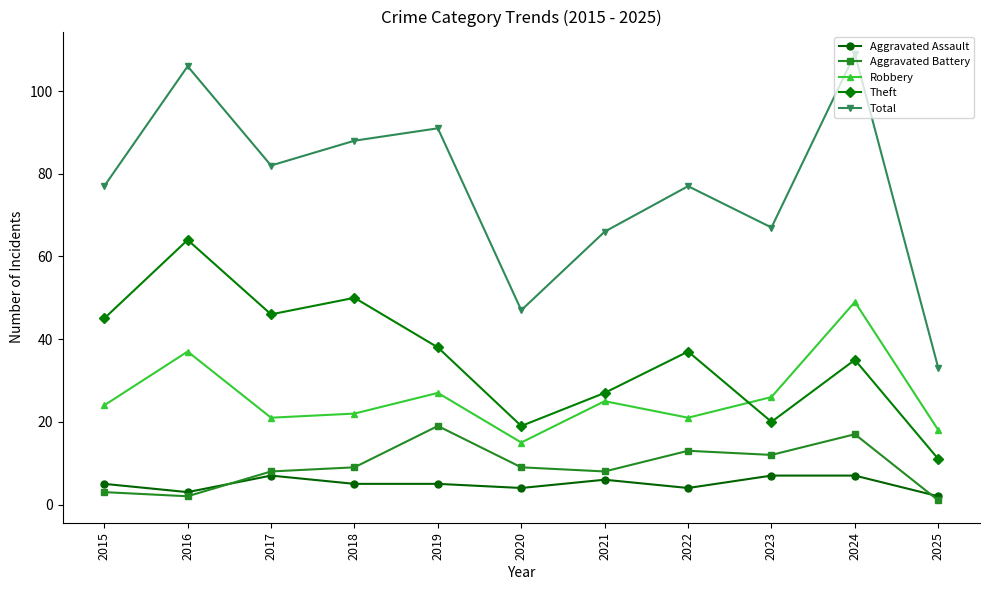

How many interior local peaks does the Aggravated Battery series have?

3